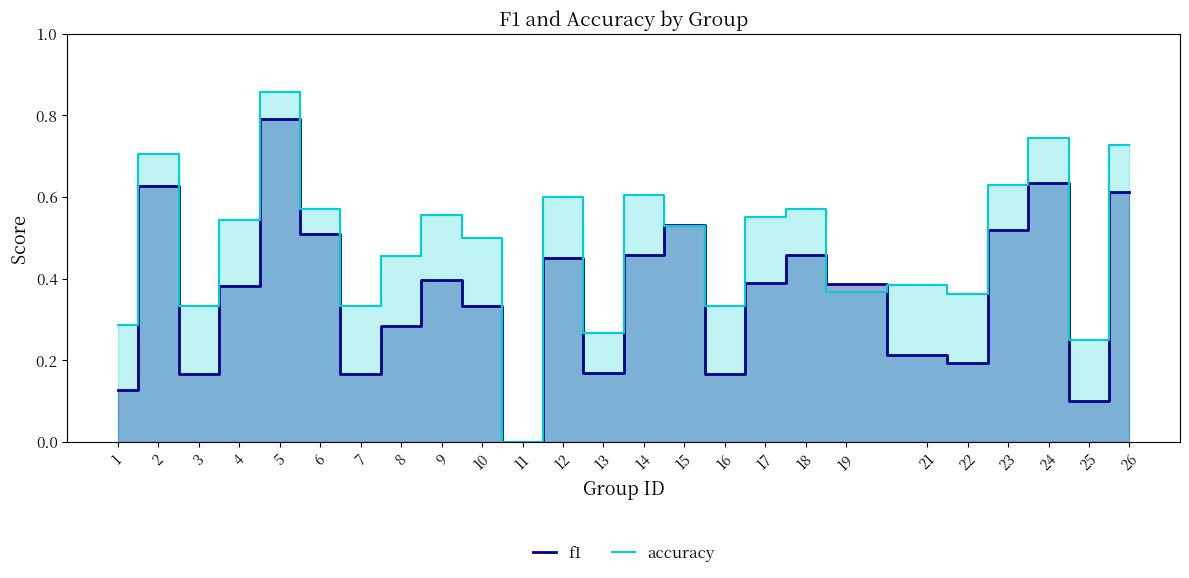

Which series ends up on top after the final intersection of accuracy and f1?

accuracy